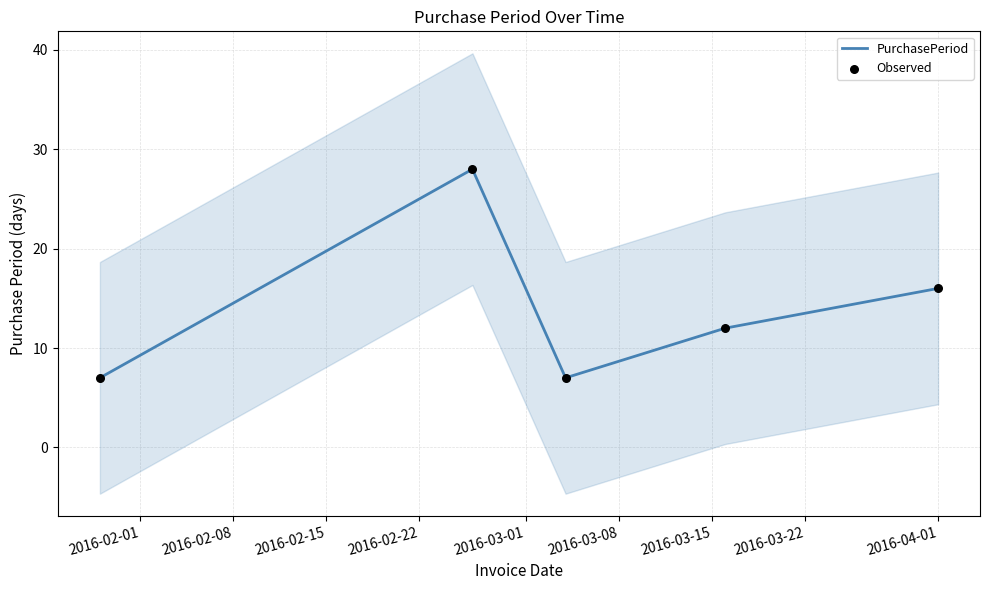

At how many categories does at least one series exceed 19?

1